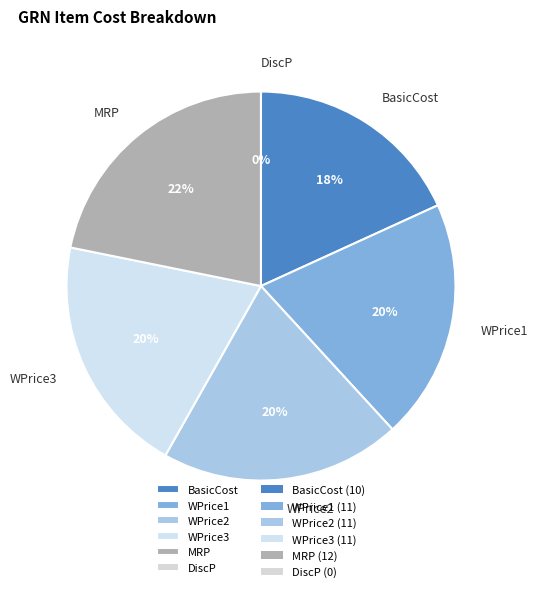

What is the smallest slice in the pie chart?

DiscP